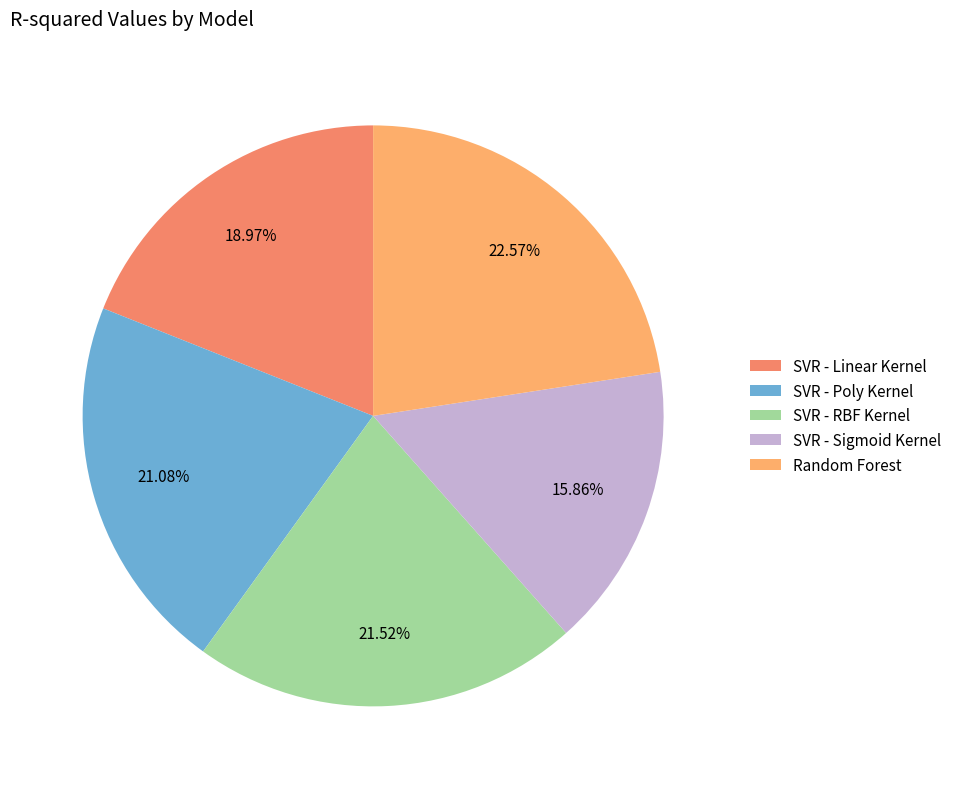

What percentage is the SVR - Poly Kernel slice, to the nearest percent?

21%